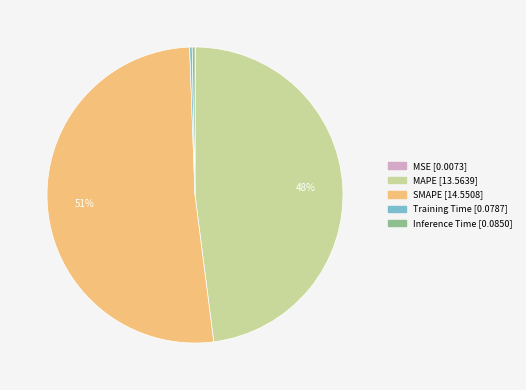

Is SMAPE the majority of the pie?

Yes